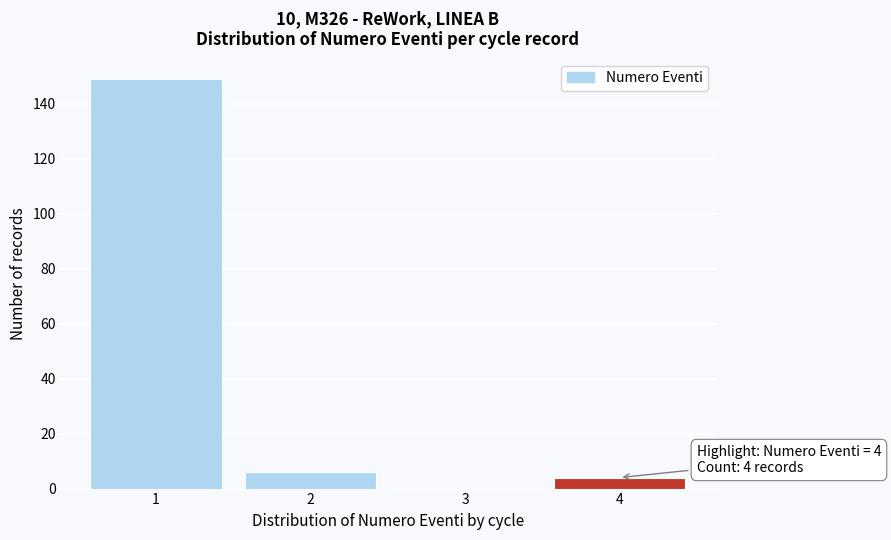

Over which range of the x-axis is the bar tallest?

0.5 to 1.5